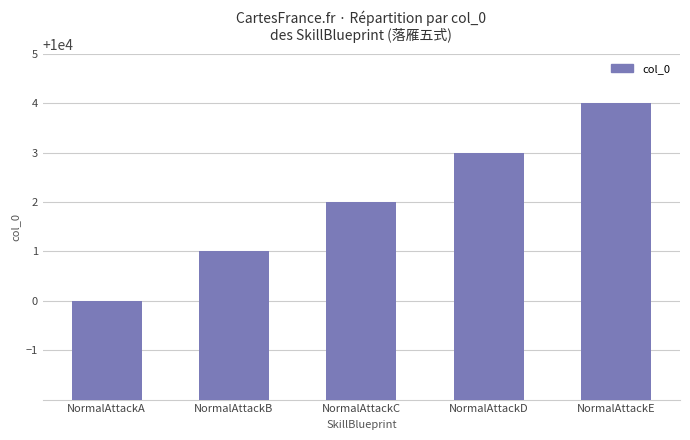

What is the sum of the values at NormalAttackD and NormalAttackB?

20004